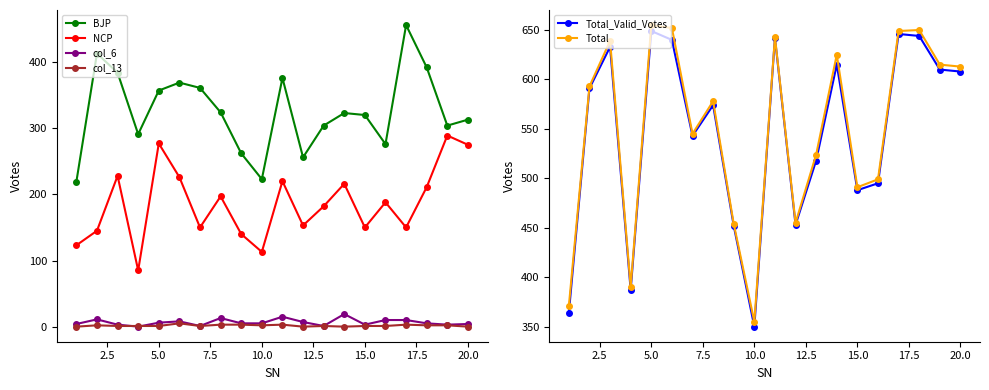

True or false: BJP has more than 0 points higher than both neighbors.

True